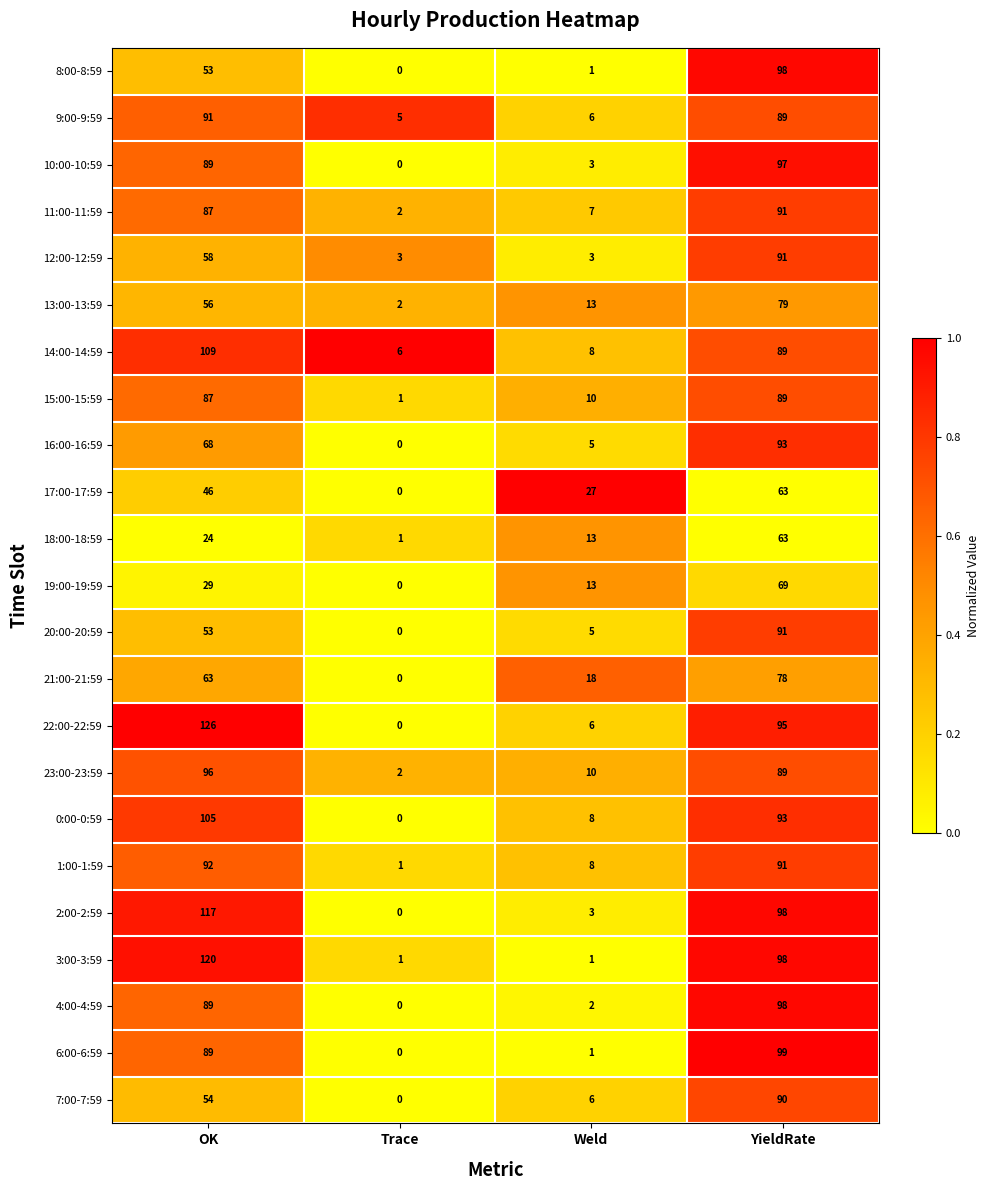

At which label does 23:00-23:59 reach its minimum?

Trace